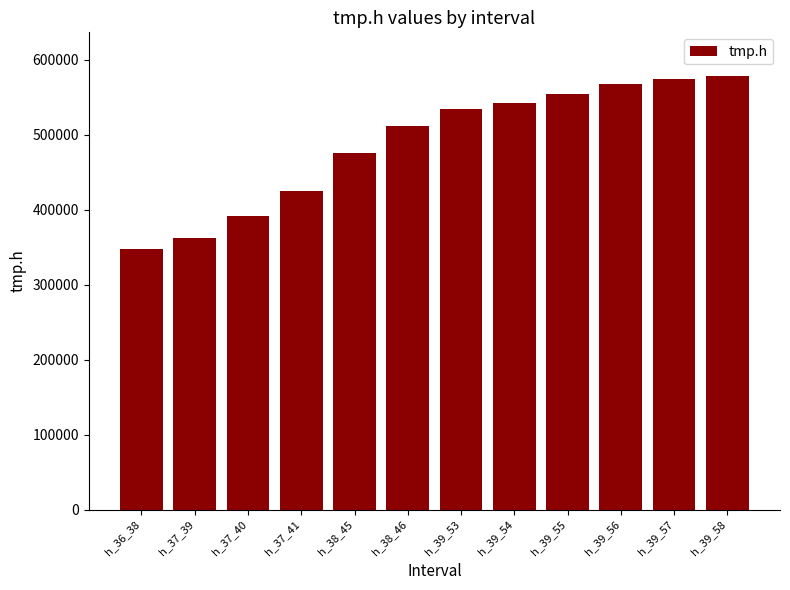

What is the smallest value displayed?

347309.0